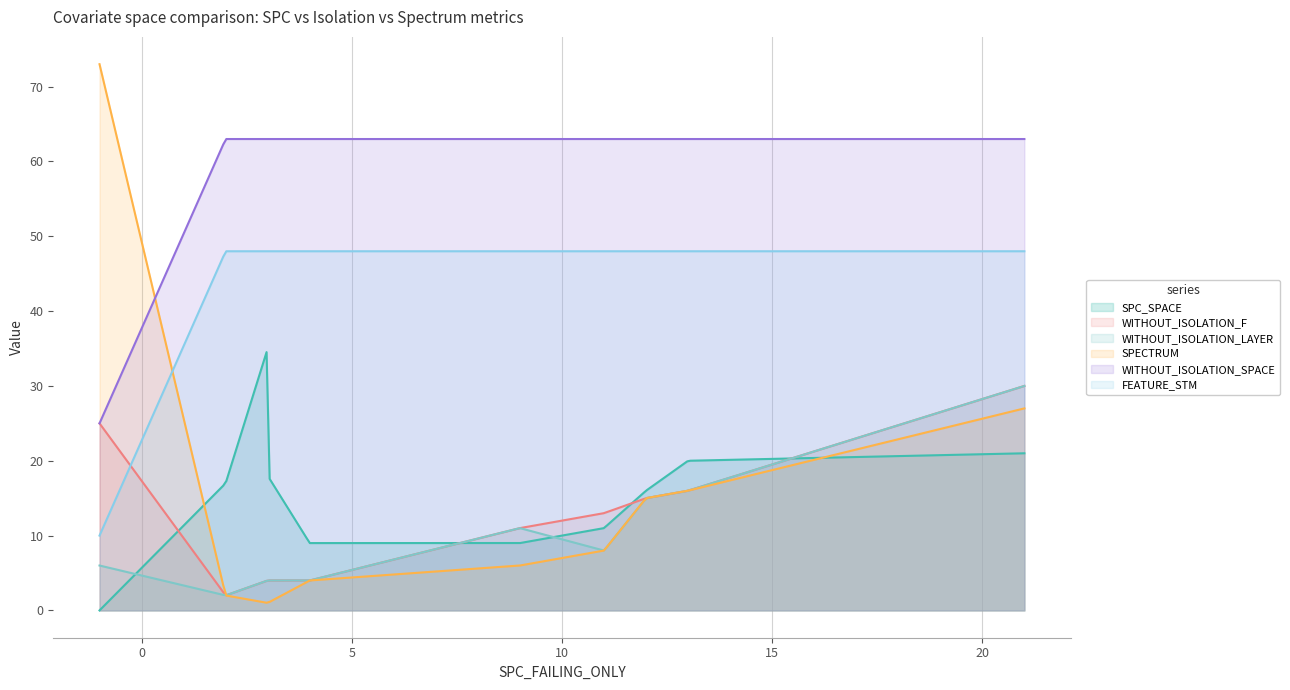

Reading left to right, extract all data points from this chart.

SPC_SPACE: 0	17	35	18	9	9	11	16	20	21
WITHOUT_ISOLATION_F: 25	2	4	4	4	11	13	15	16	30
WITHOUT_ISOLATION_LAYER: 6	2	4	4	4	11	8	15	16	30
SPECTRUM: 73	2	1	1	4	6	8	15	16	27
WITHOUT_ISOLATION_SPACE: 25	63	63	63	63	63	63	63	63	63
FEATURE_STM: 10	48	48	48	48	48	48	48	48	48